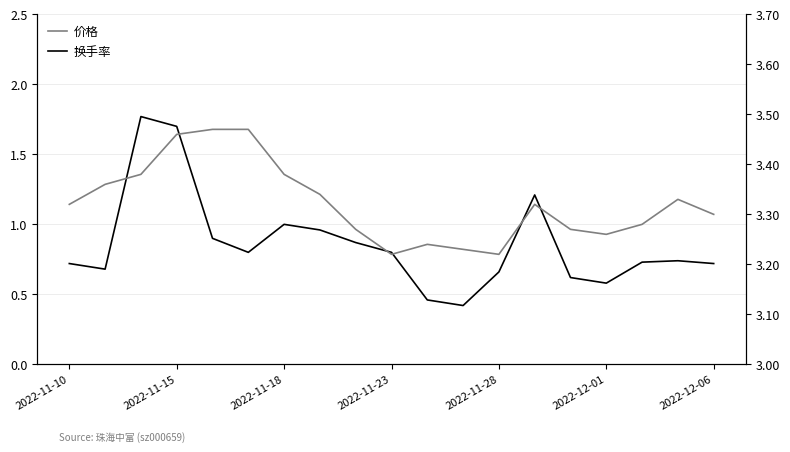

How many lines are shown in the chart?

2